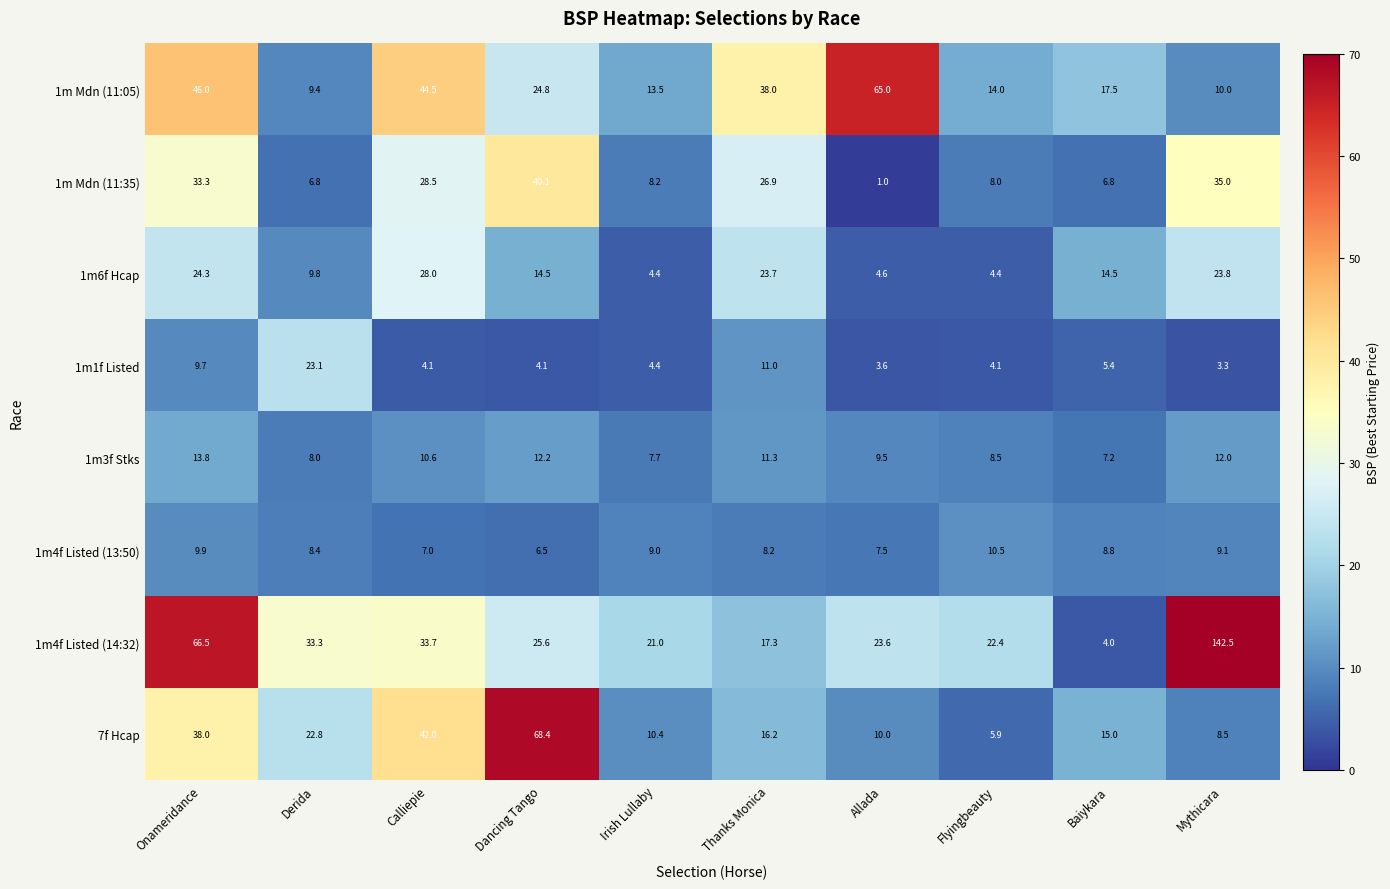

The 1m4f Listed (14:32) series shows 142.5 at Mythicara. True or false?

True